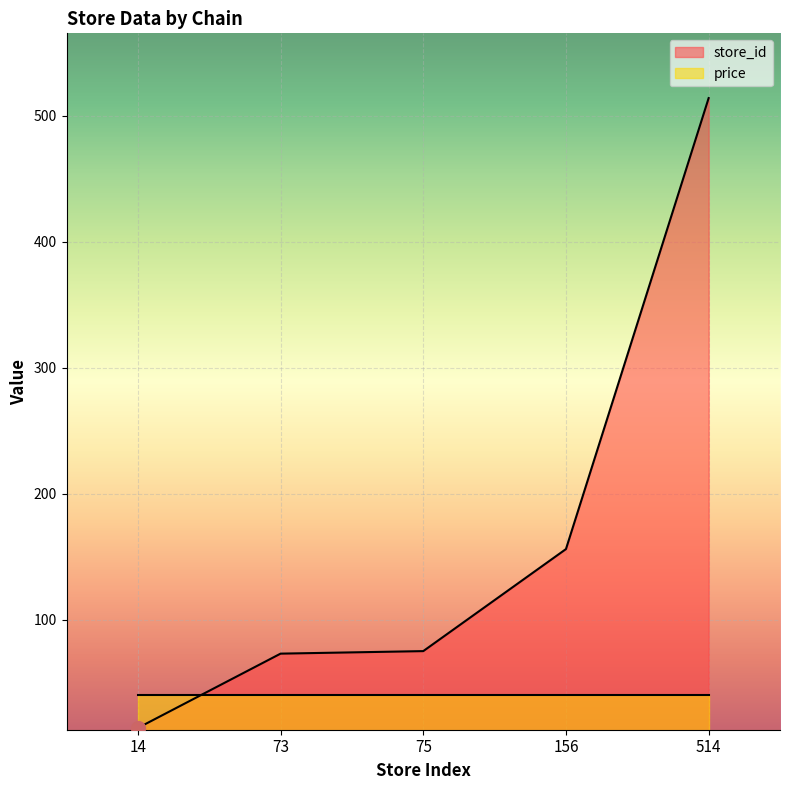

The value at 514 is 514. True or false?

True